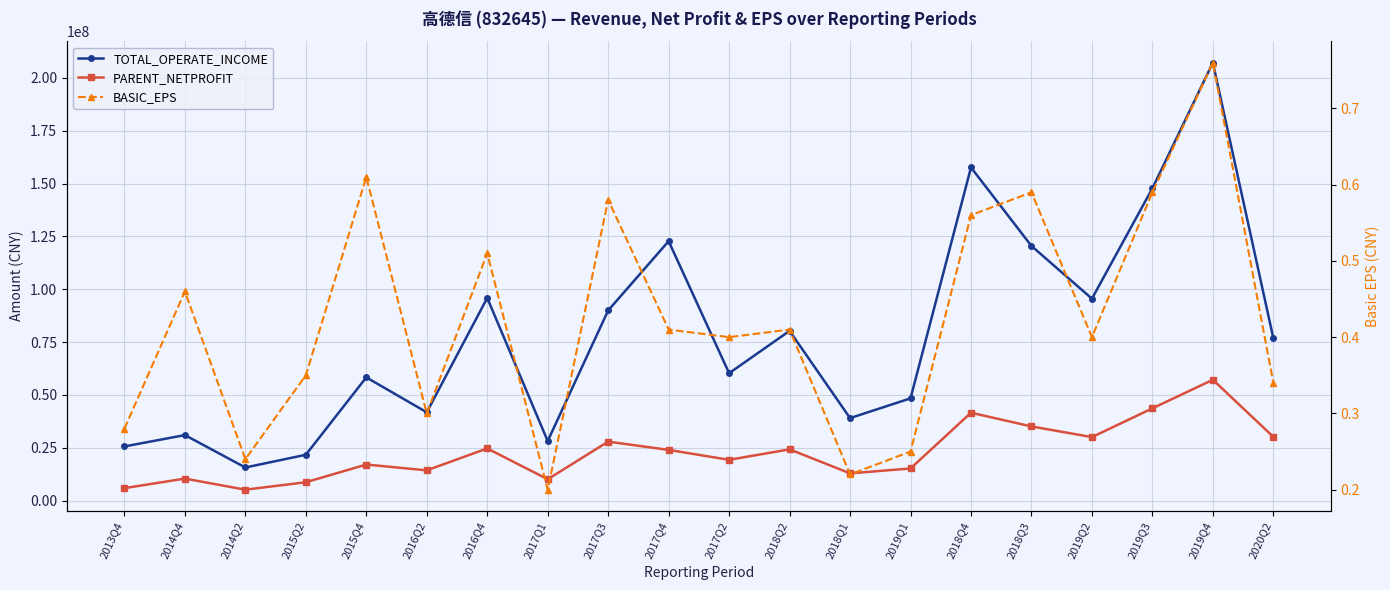

Rank the series by their maximum value, from lowest to highest.

BASIC_EPS, PARENT_NETPROFIT, TOTAL_OPERATE_INCOME